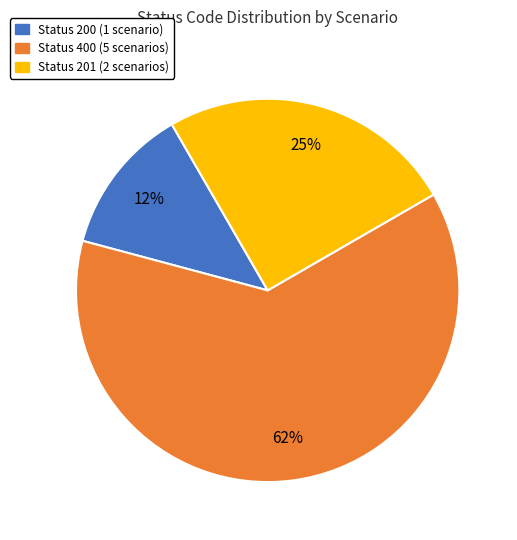

Is there any slice that represents more than half of the pie?

Yes